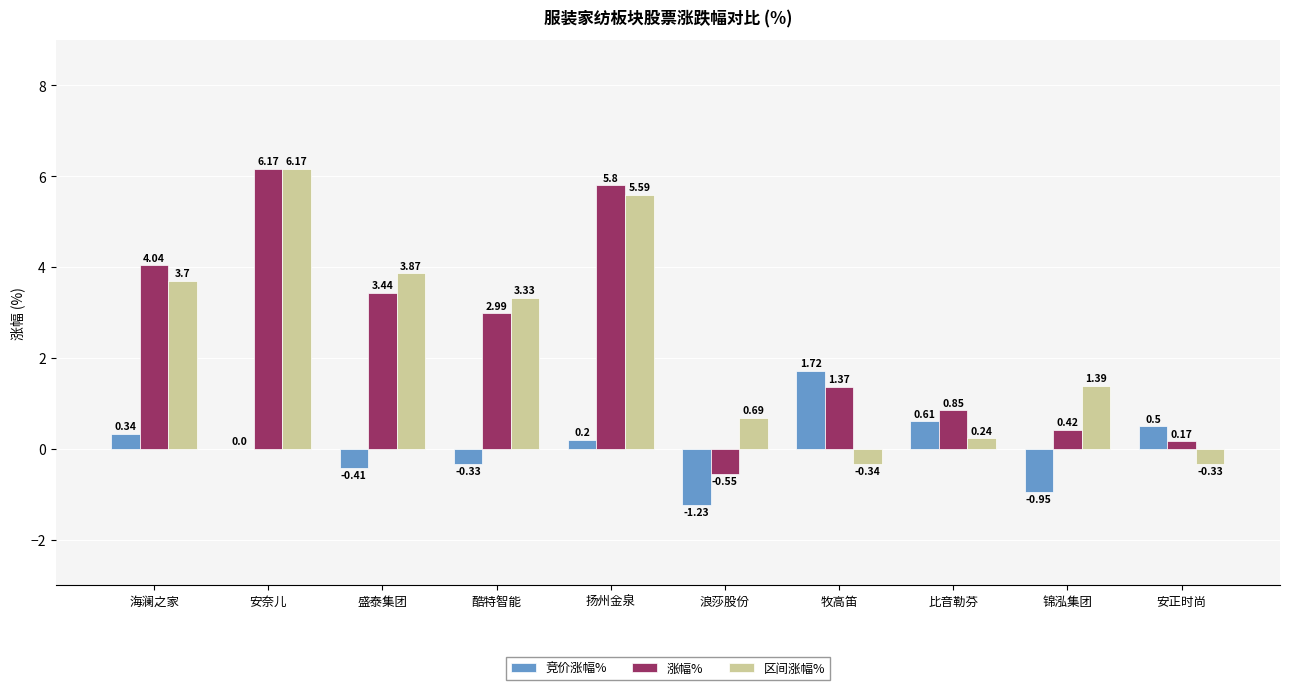

Between 盛泰集团 and 比音勒芬, which series saw the biggest shift?

区间涨幅%